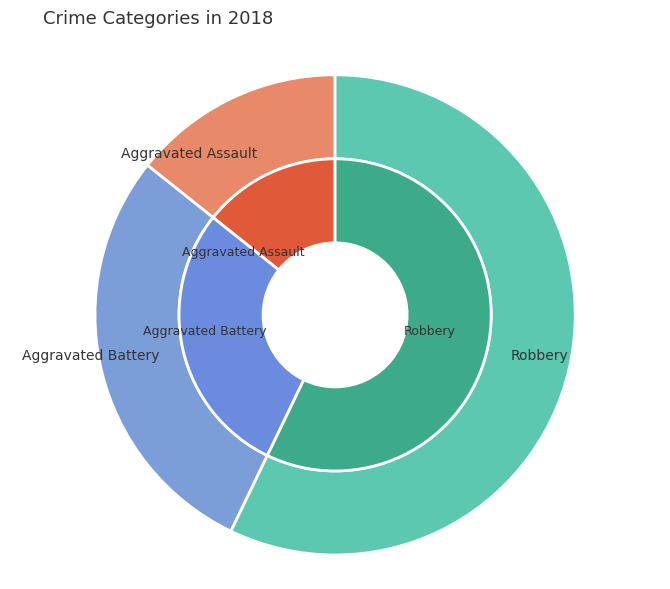

Which slice represents more than half of the pie?

Robbery